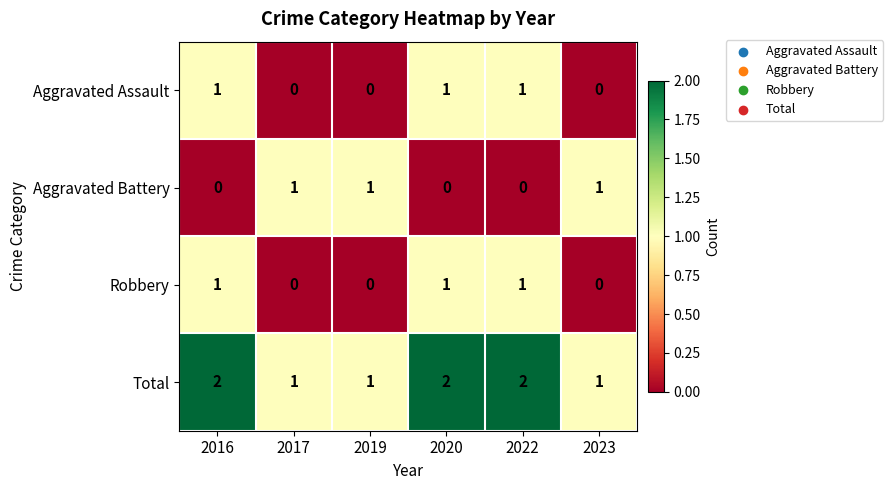

What is the spread (max minus min) of values at 2019?

1